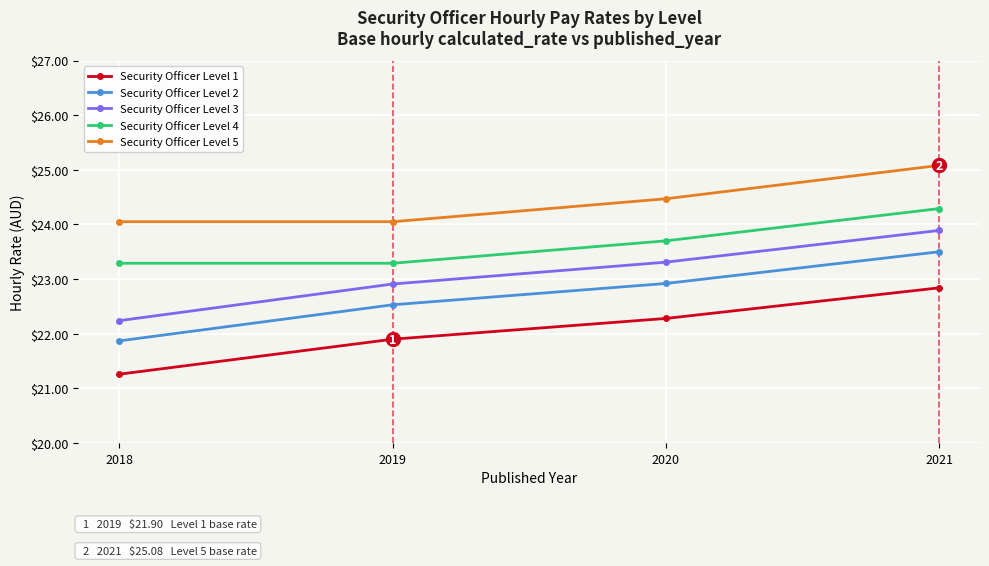

What is the difference between the second highest and minimum values in the Security Officer Level 3 series?

1.1